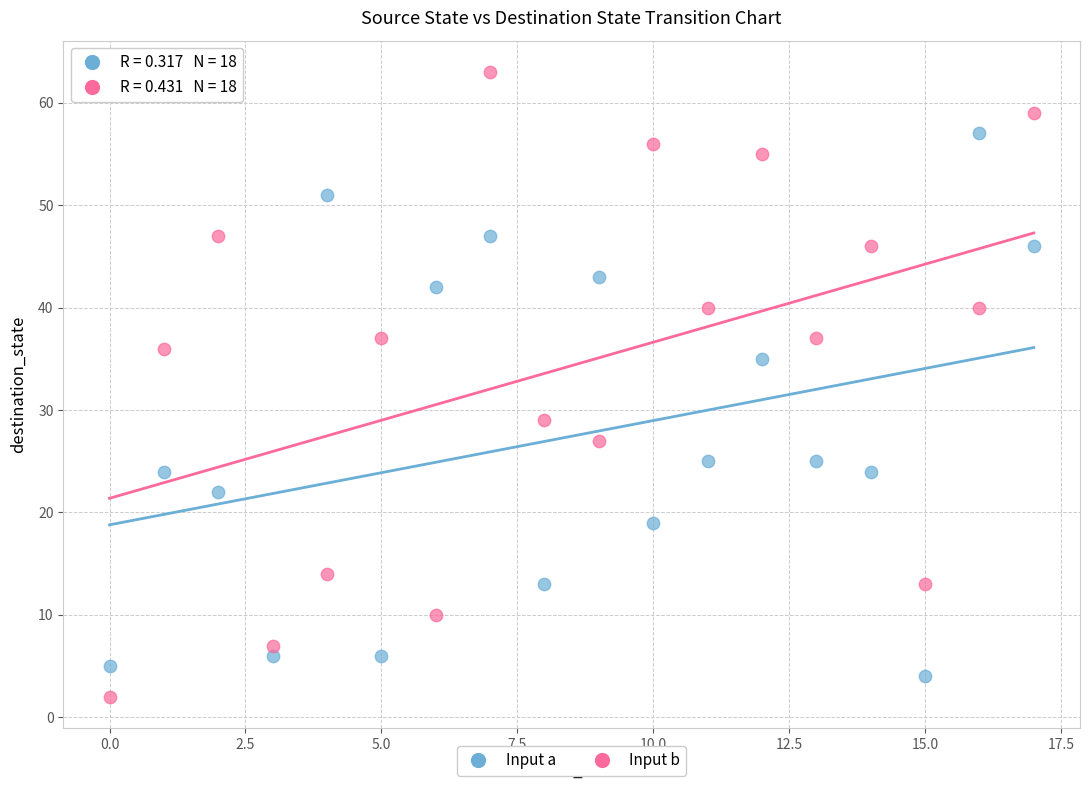

Which series has the largest Y range (max minus min)?

Input b